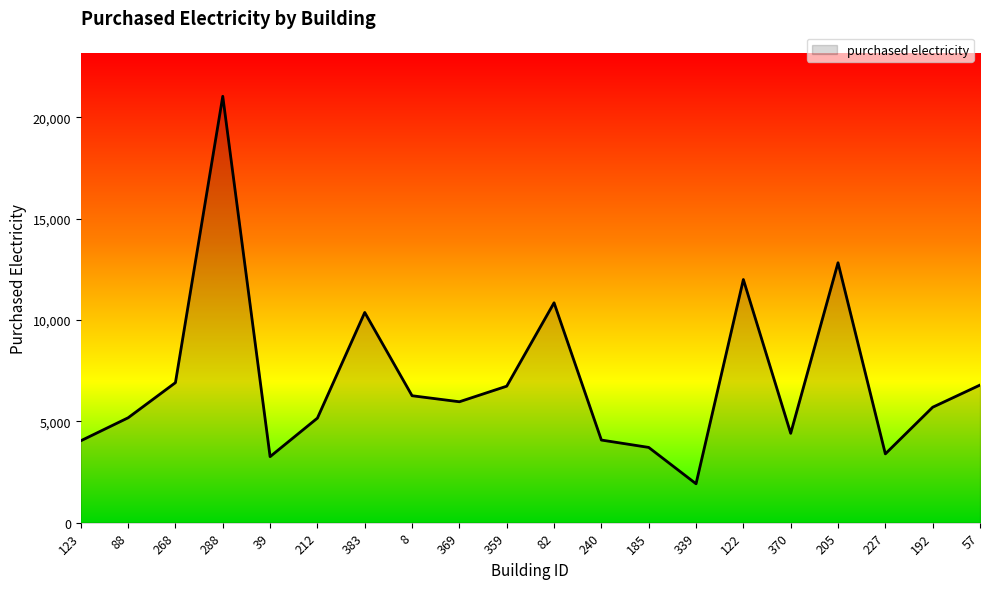

The value at 370 is 2585.4. True or false?

False